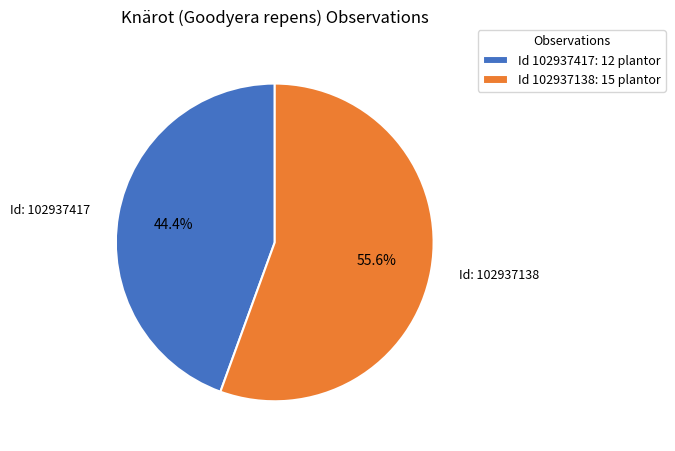

Does any single category account for the majority?

Yes